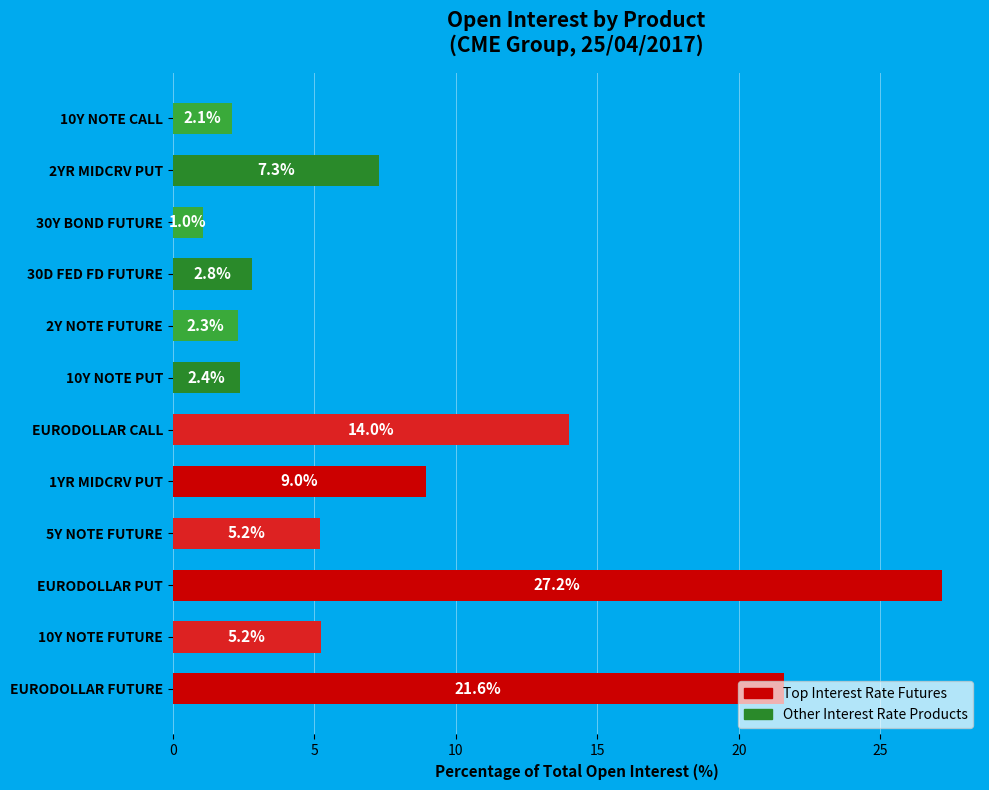

Between EURODOLLAR PUT and 10Y NOTE CALL, which is larger?

EURODOLLAR PUT